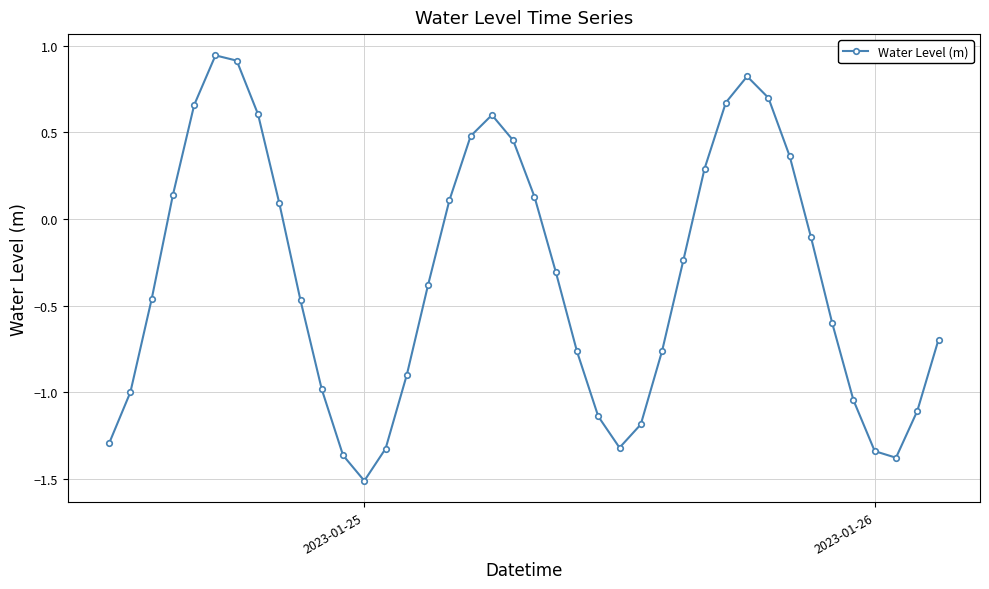

What is the difference between the maximum and minimum values?

2.5